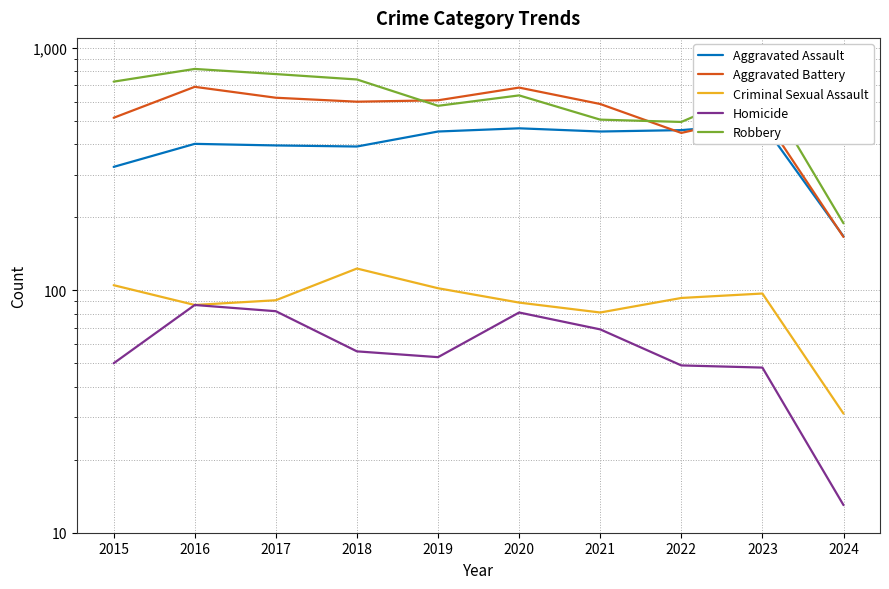

The value of Aggravated Battery at 2020 is 1085. True or false?

False